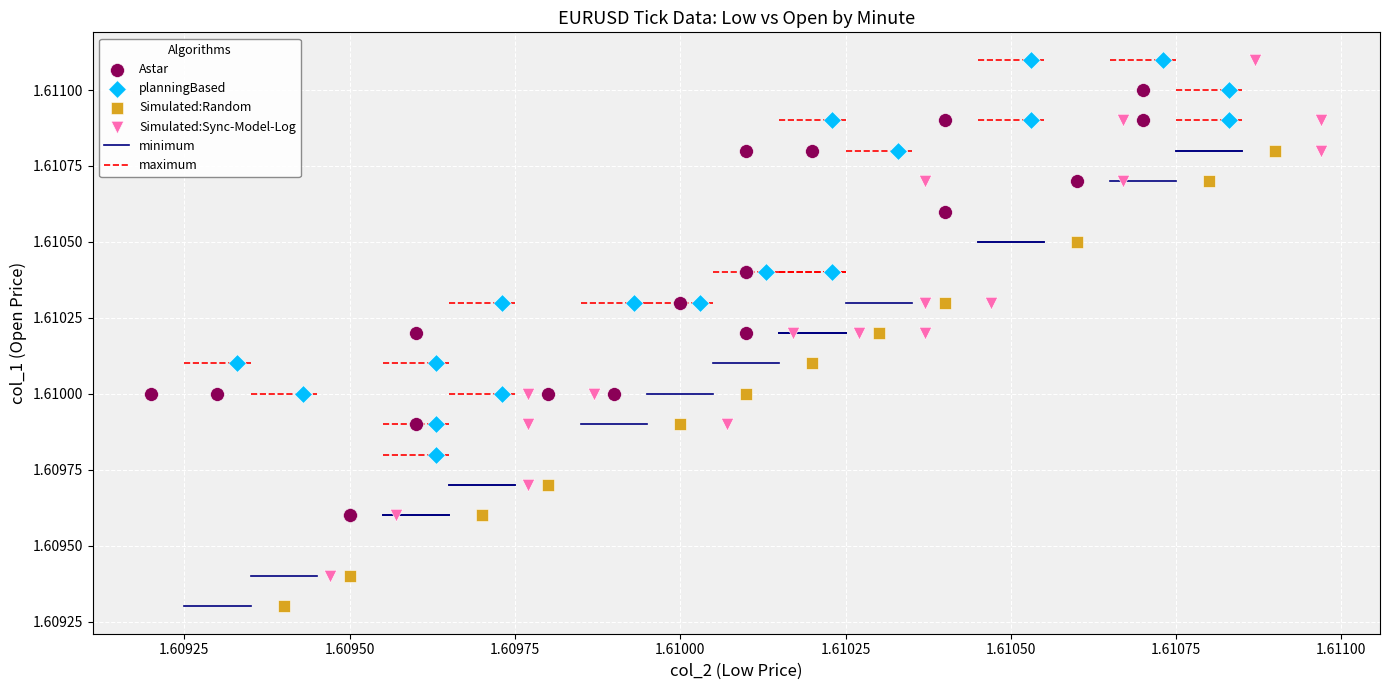

Which series reaches the minimum Y coordinate?

Simulated:Random